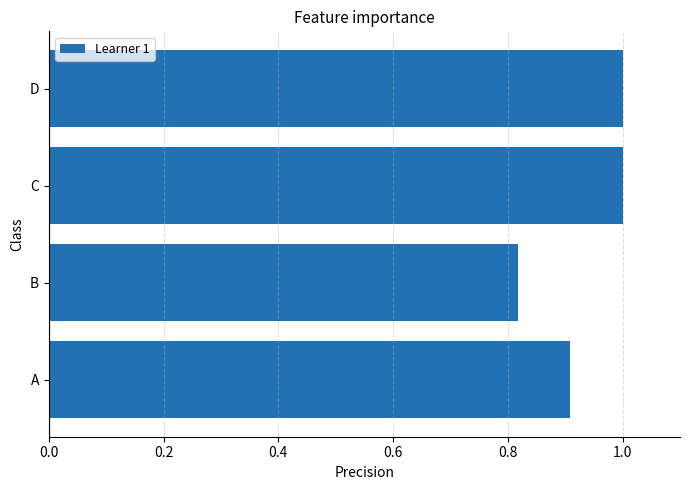

What is the maximum value shown in the chart?

1.0